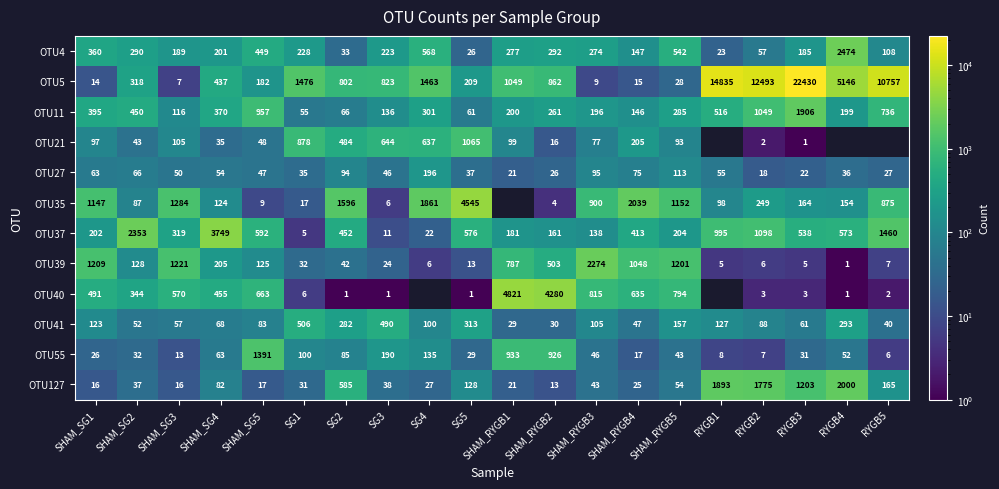

Which series has the largest range (max minus min)?

OTU5